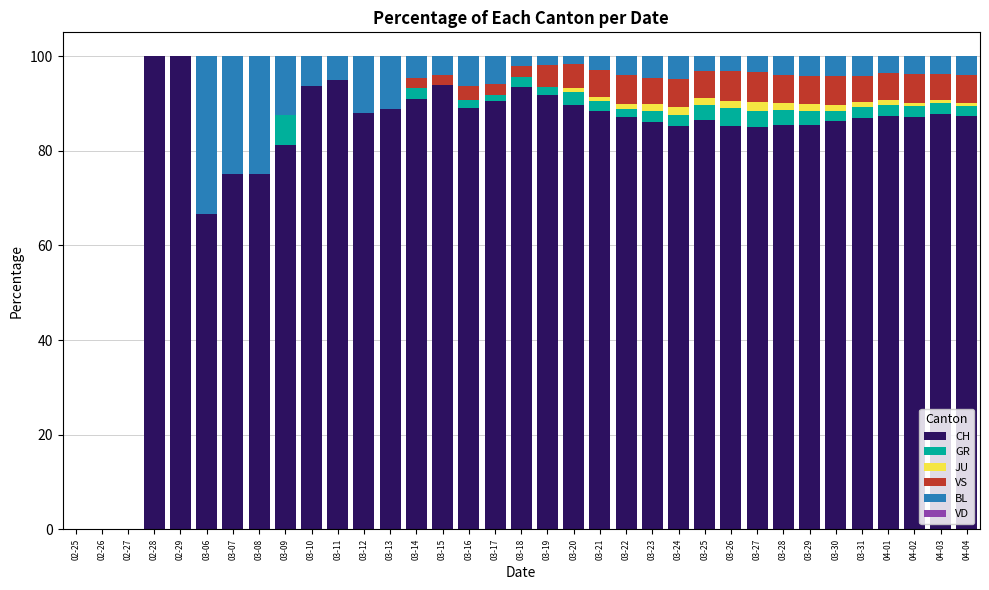

At which label is CH closest to 50?

03-06